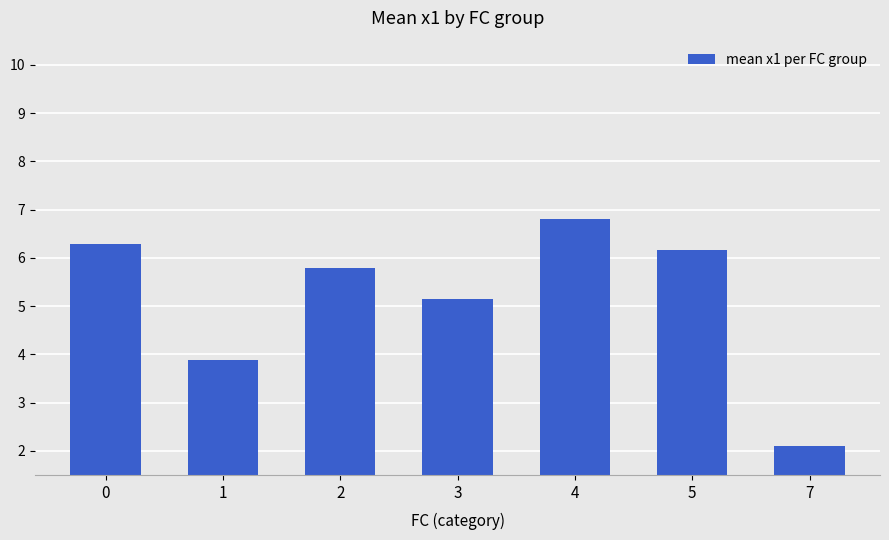

Is it true that the value at 0 is 2.6?

False